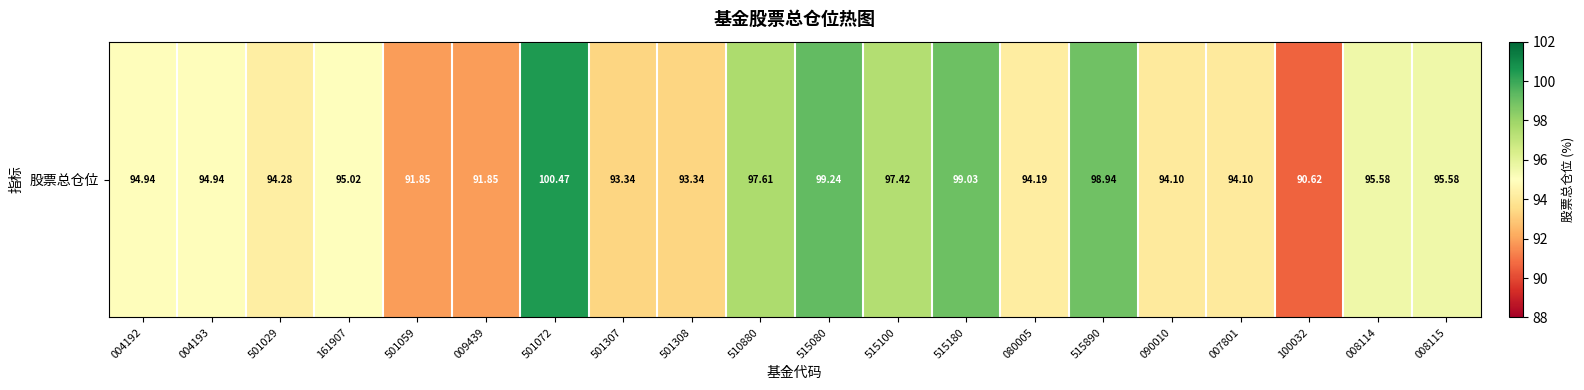

Reading left to right, what are all the values shown in this chart?

004192=94.9	004193=94.9	501029=94.3	161907=95.0	501059=91.8	009439=91.8	501072=100.5	501307=93.3	501308=93.3	510880=97.6	515080=99.2	515100=97.4	515180=99.0	080005=94.2	515890=98.9	090010=94.1	007801=94.1	100032=90.6	008114=95.6	008115=95.6